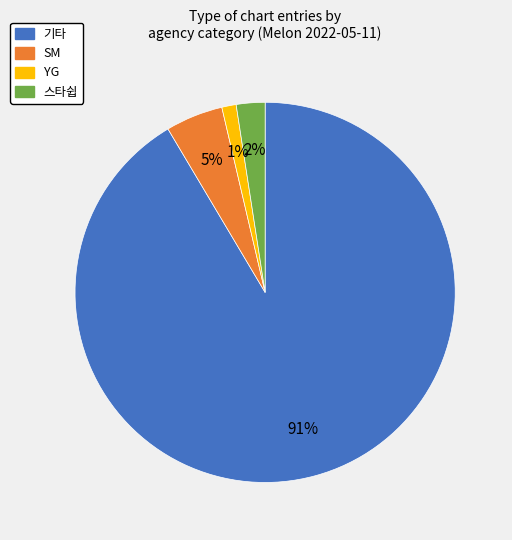

Is there any slice that represents more than half of the pie?

Yes